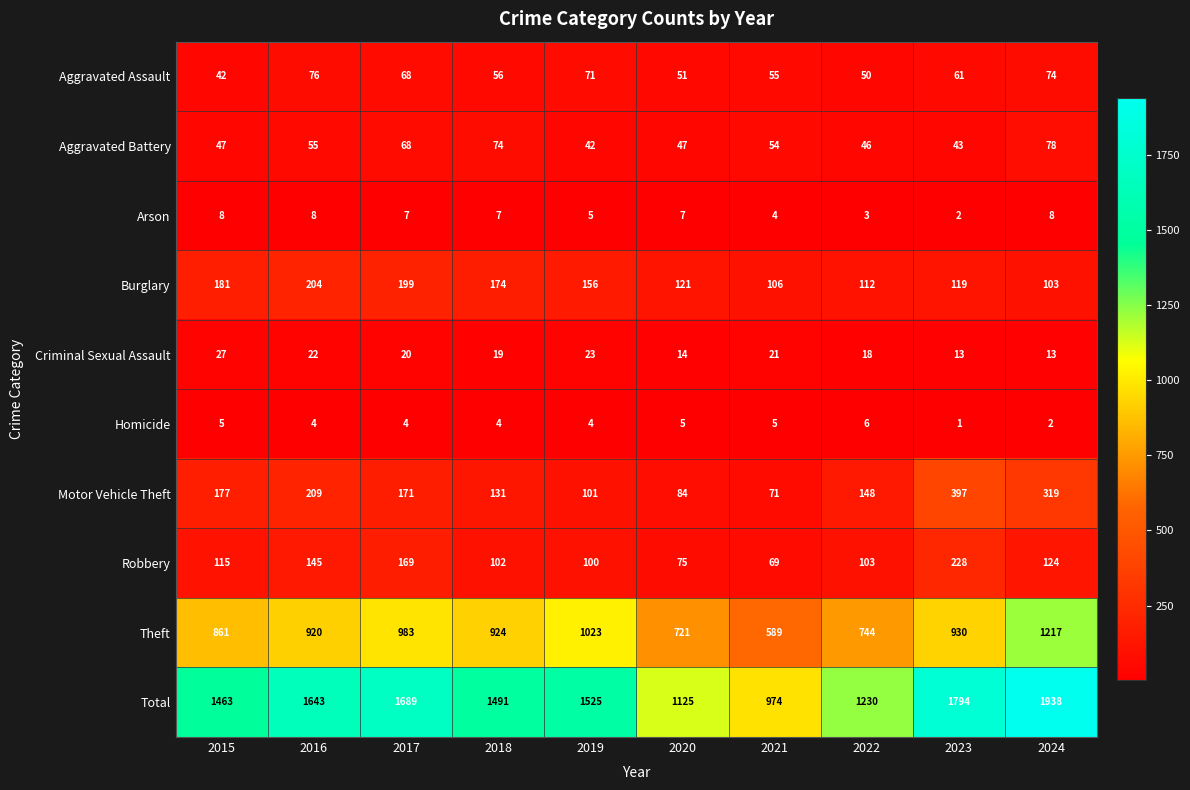

The value of Aggravated Battery at 2023 is 43. True or false?

True